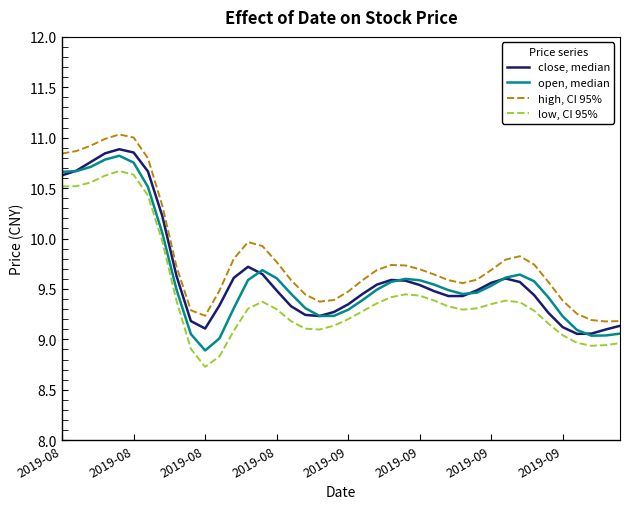

True or false: low, CI 95% and high, CI 95% intersect in this chart.

False